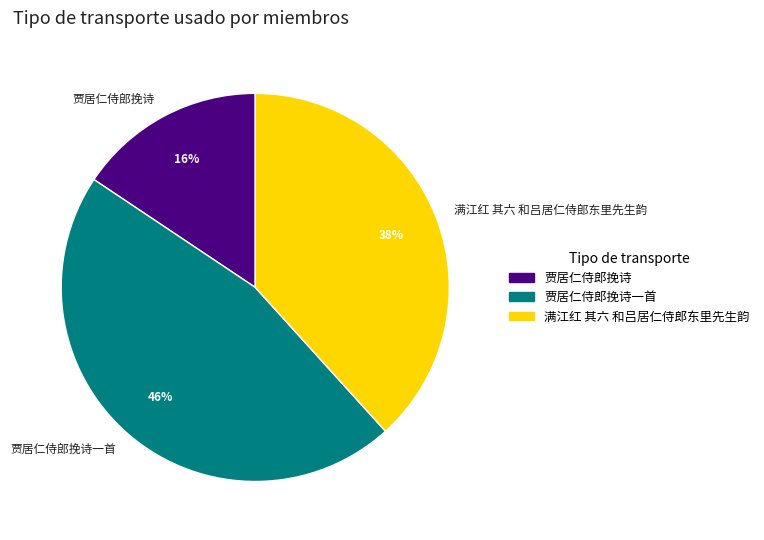

To the nearest percent, what is the difference between the largest and smallest slice percentages?

30%